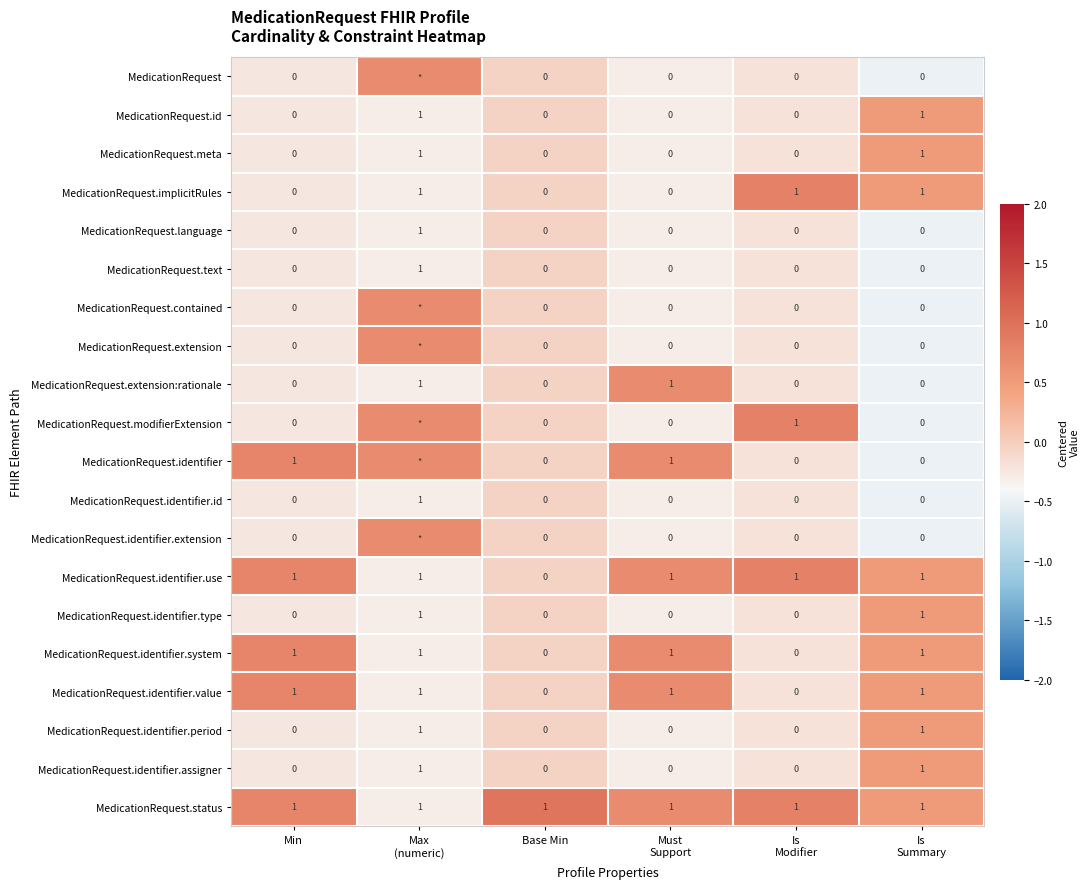

What is the difference between the maximum and second lowest values in the MedicationRequest.identifier.period series?

1.0